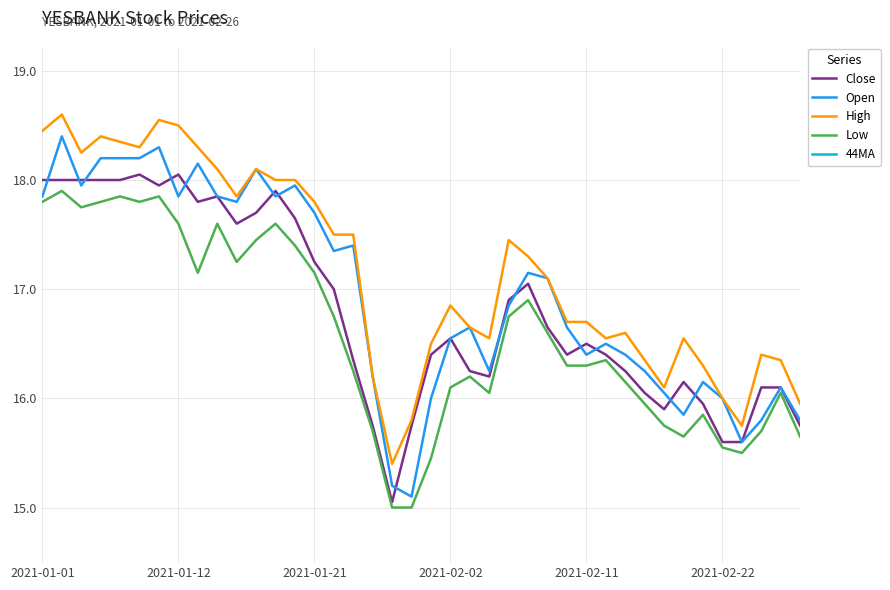

How many interior local valleys does the High series have?

8